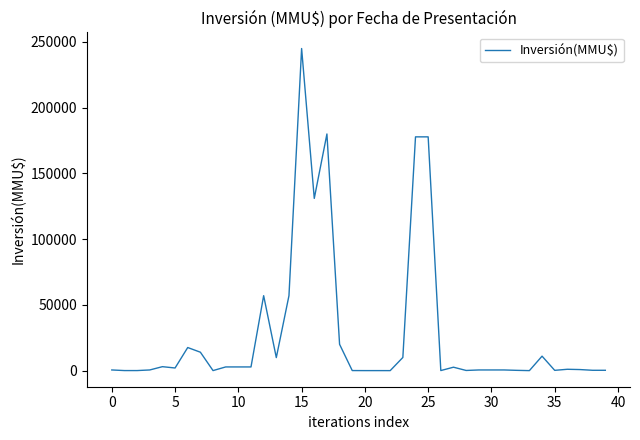

What is the greatest value displayed?

245000